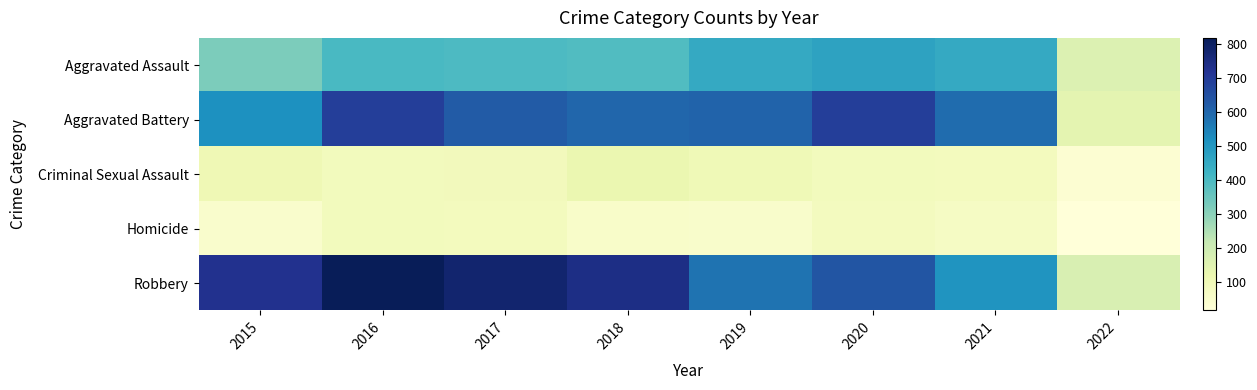

Reading left to right, list all the values displayed in this chart.

Aggravated Assault: 2015=323	2016=402	2017=396	2018=392	2019=452	2020=468	2021=452	2022=163
Aggravated Battery: 2015=515	2016=691	2017=623	2018=600	2019=608	2020=691	2021=587	2022=139
Criminal Sexual Assault: 2015=105	2016=87	2017=90	2018=122	2019=102	2020=88	2021=84	2022=32
Homicide: 2015=50	2016=87	2017=82	2018=56	2019=53	2020=81	2021=69	2022=16
Robbery: 2015=726	2016=819	2017=780	2018=741	2019=577	2020=639	2021=506	2022=171